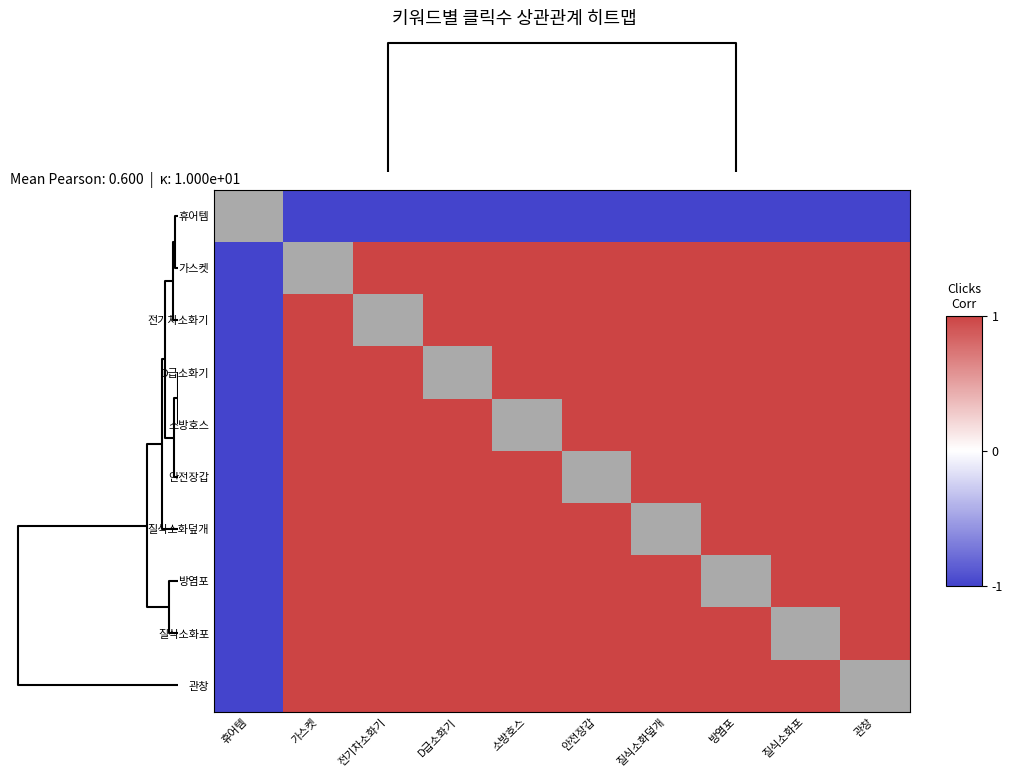

What value does the 관창 series have at 방염포?

1.0